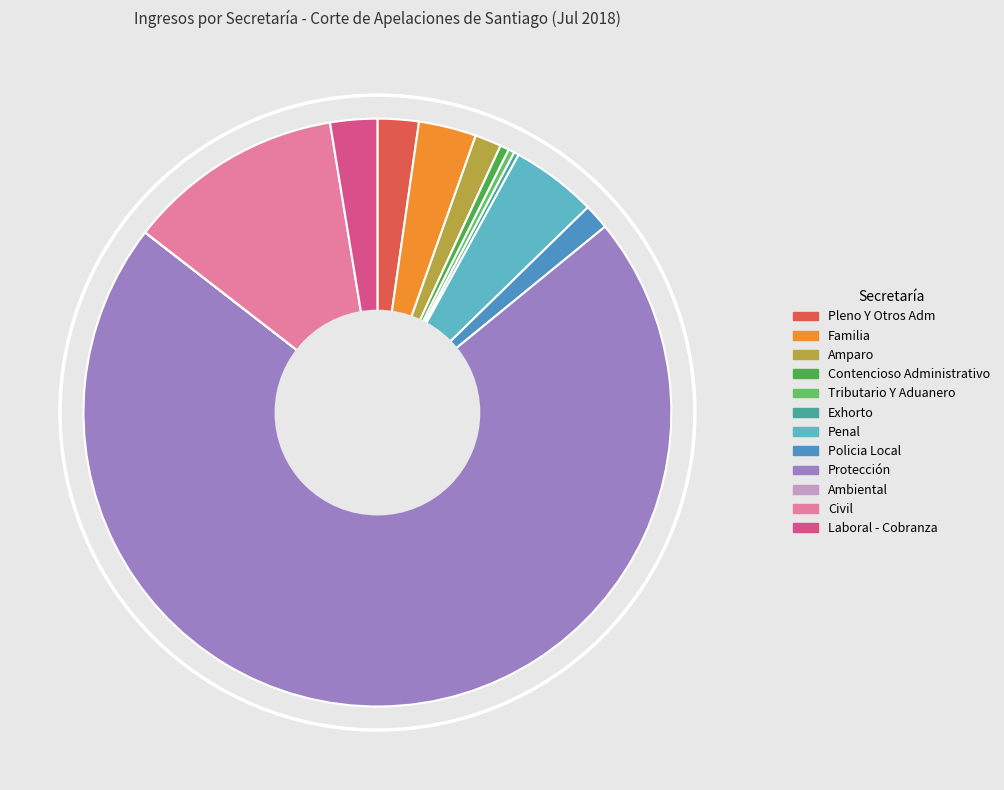

The Policia Local slice represents 11% of the pie. True or false?

False